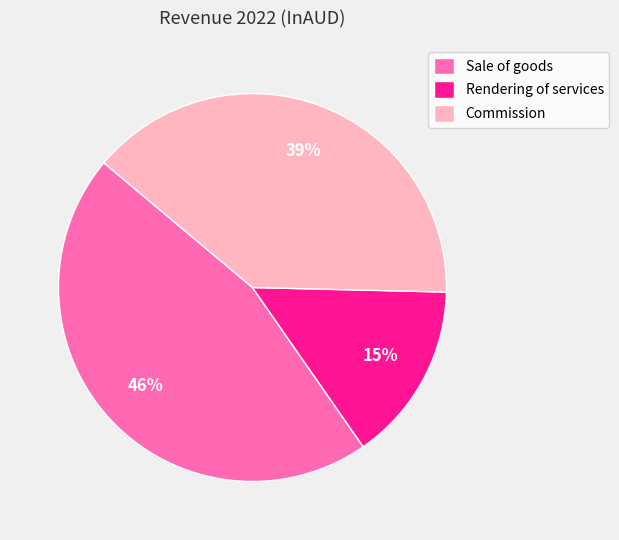

What percentage is the Commission slice, to the nearest percent?

39%